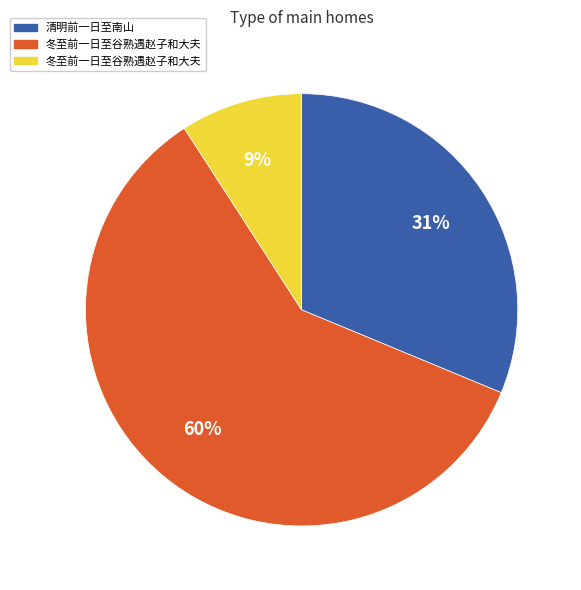

Is there a majority slice in this chart?

Yes